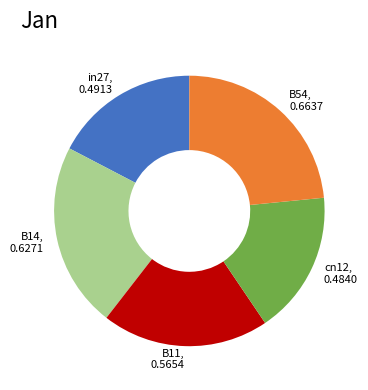

Does B54 represent more than half of the total?

No